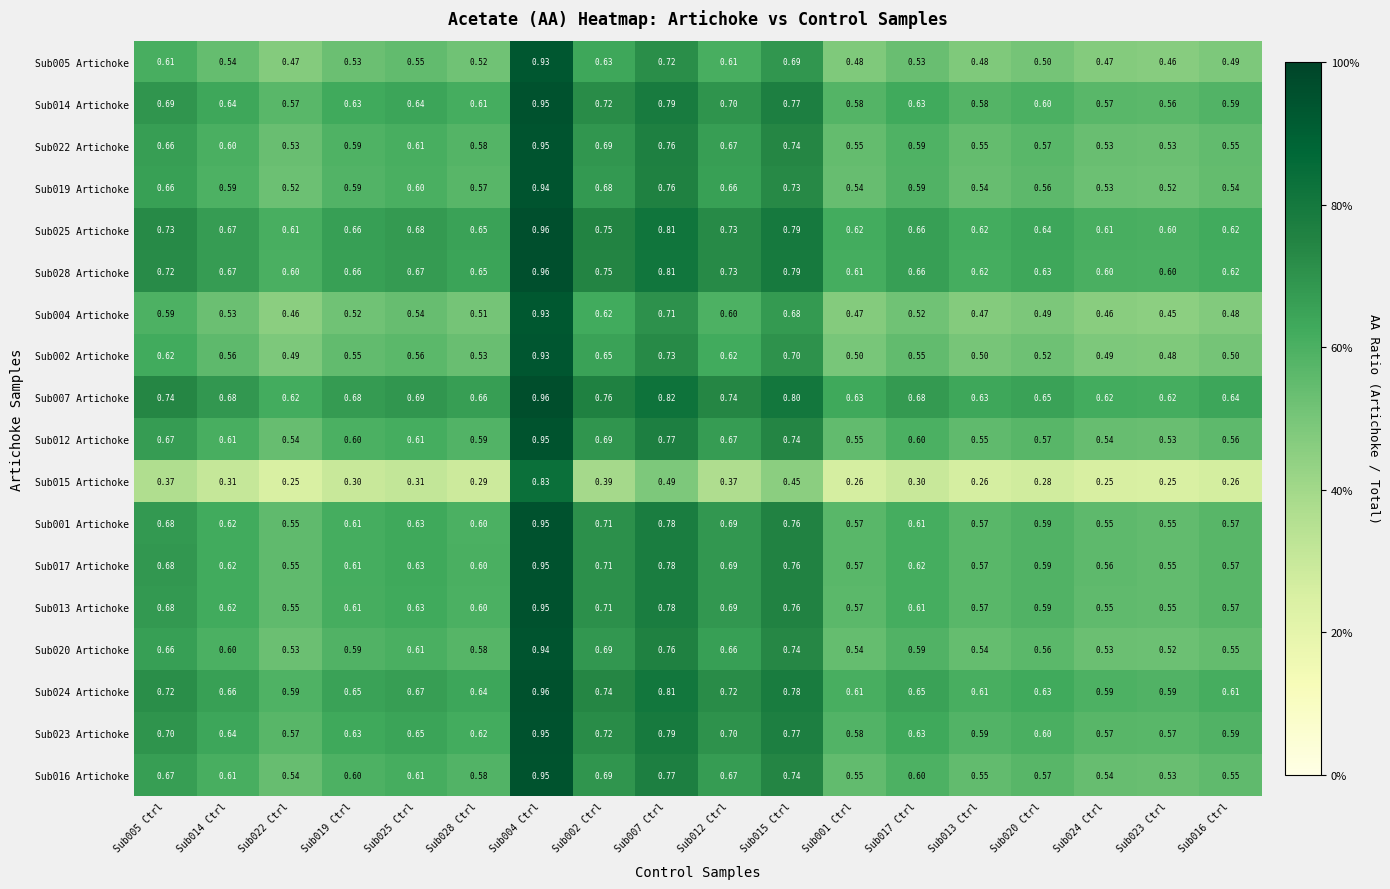

Is the value of Sub013 Artichoke at Sub012 Ctrl greater than the value of Sub024 Artichoke at Sub014 Ctrl?

Yes